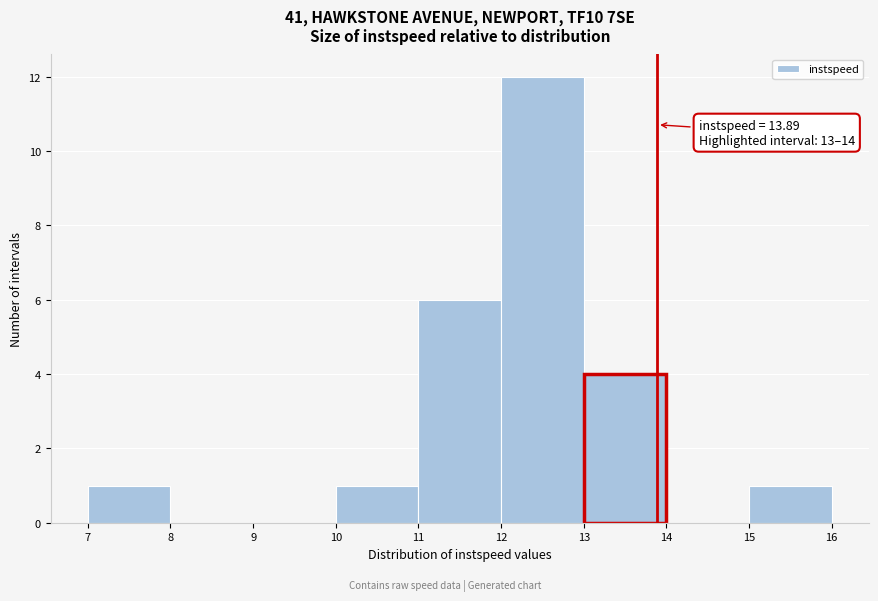

Which range on the x-axis has the tallest bar?

12 to 13